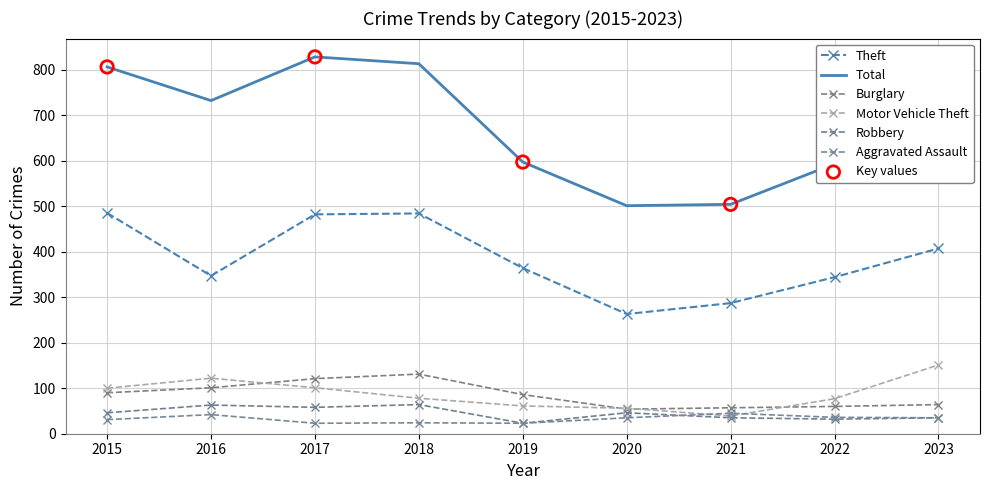

At which category is the sum across all series the highest?

2017